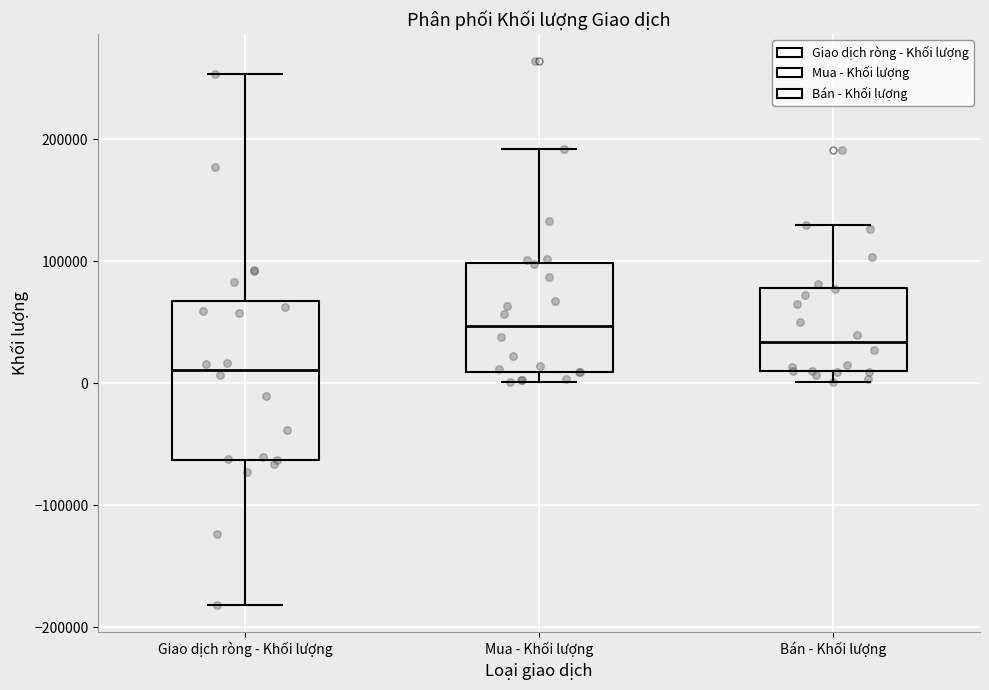

Which box's median line is the highest?

Mua - Khối lượng